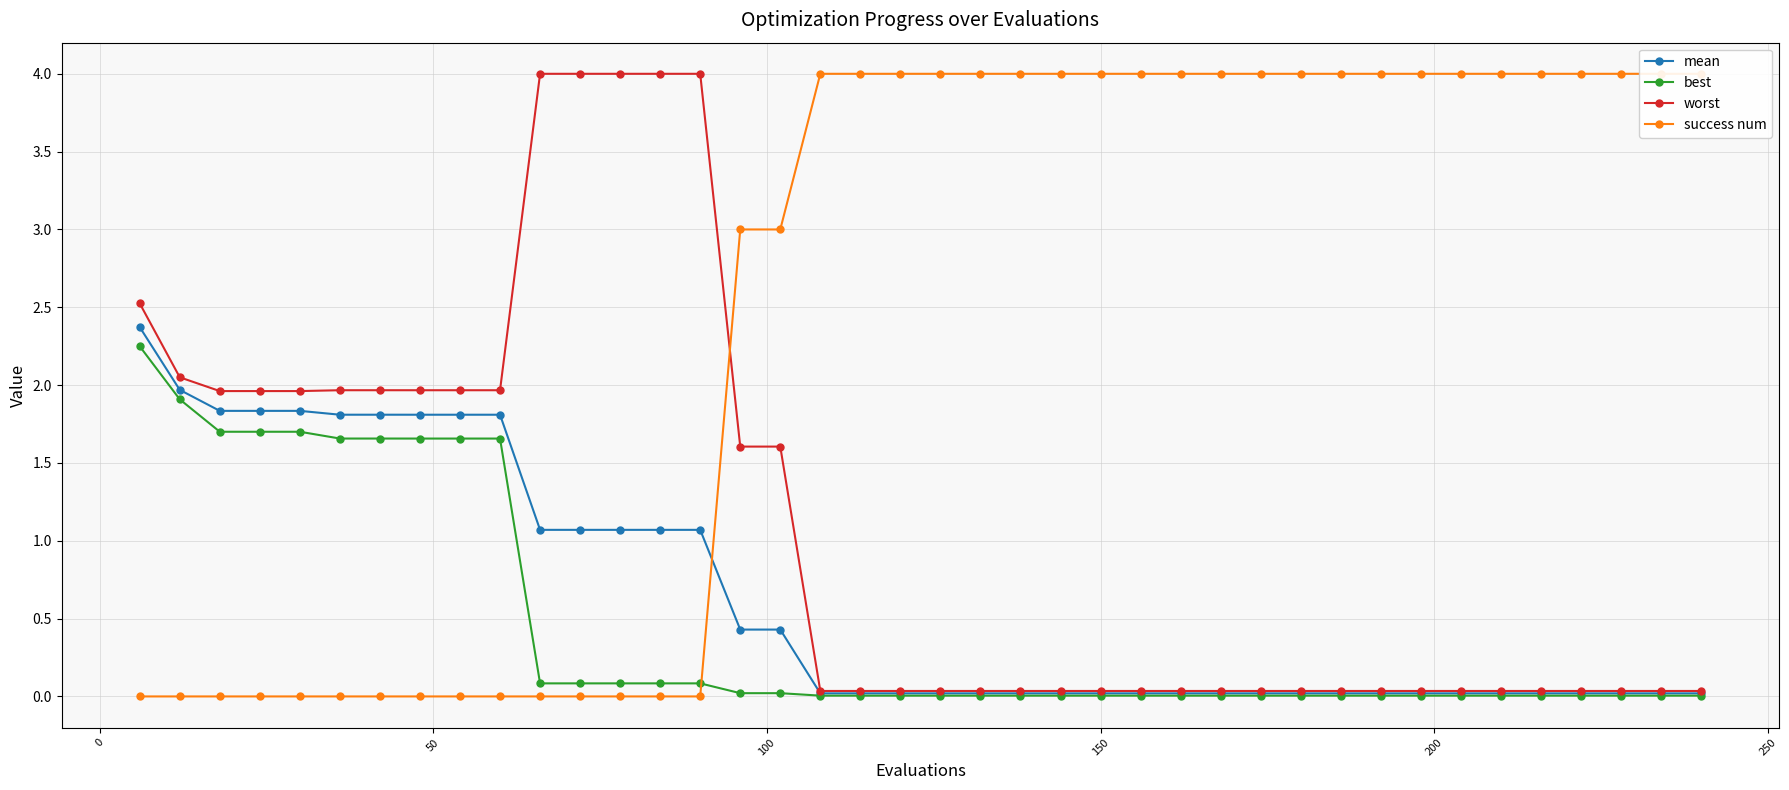

How many lines are shown in the chart?

4